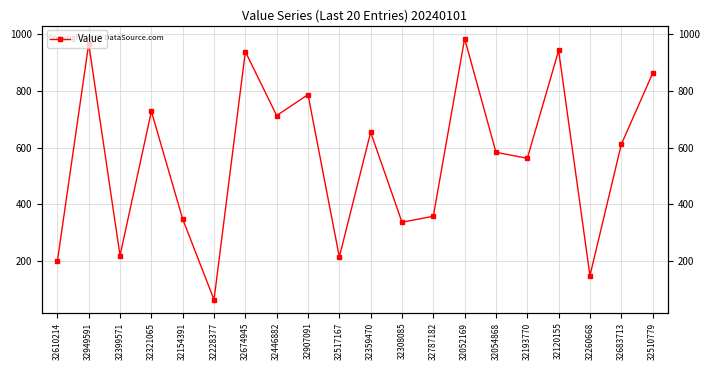

Which category has the lowest value across all series?

32228377